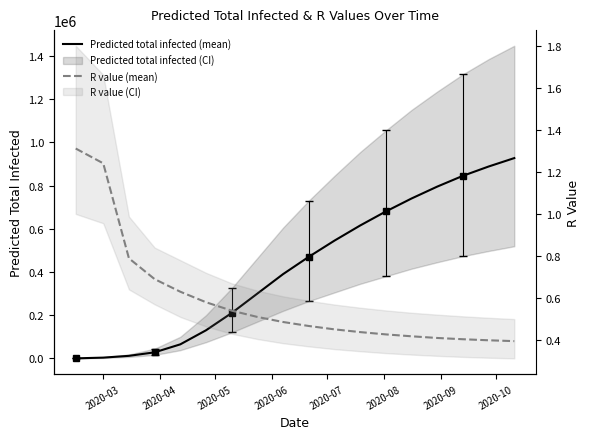

Which series has the largest range (max minus min)?

Predicted total infected (mean)